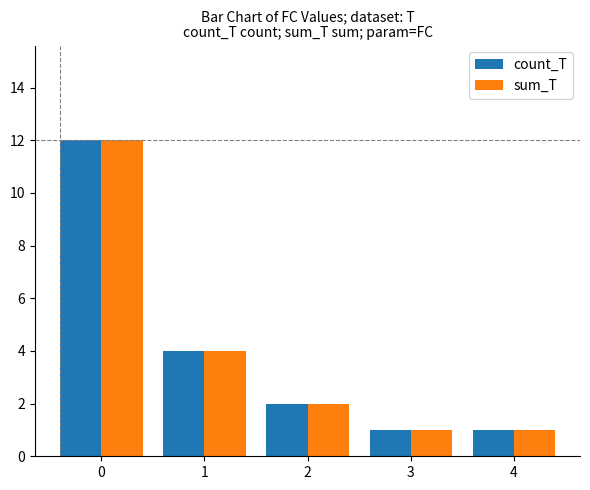

What is the sum of the count_T values at 0 and 4?

13